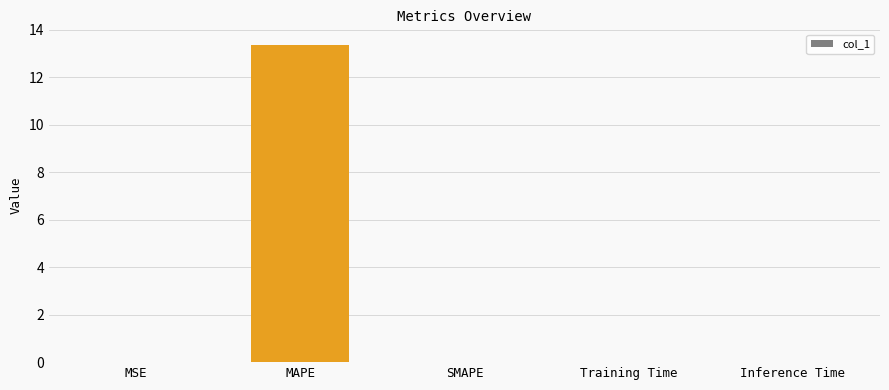

At which category does the chart reach its peak across all series?

MAPE